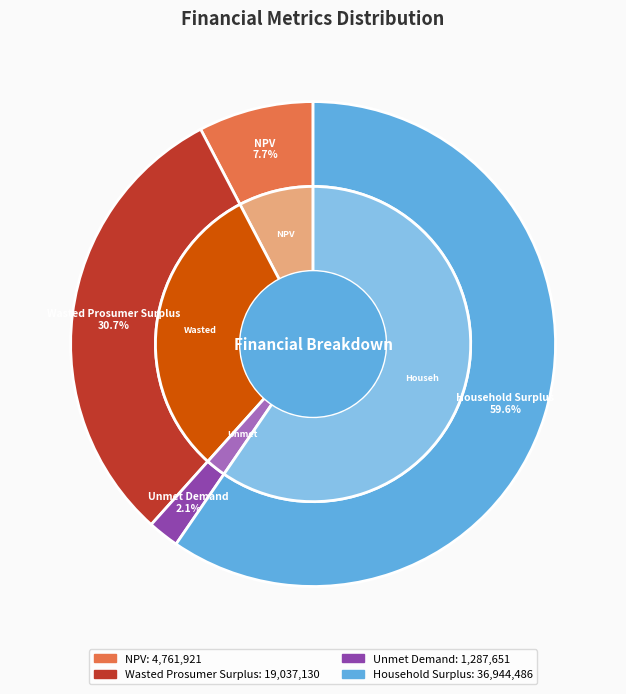

To the nearest percent, what percentage of the pie is Unmet Demand?

2%